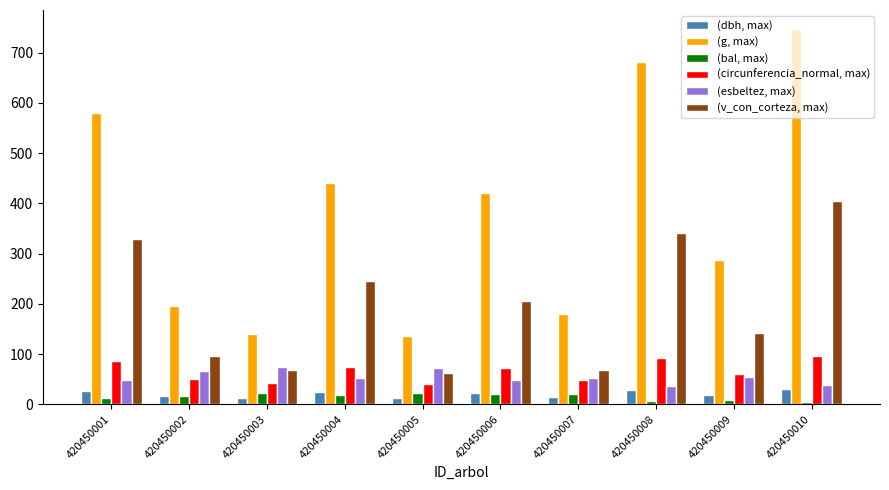

What are all the series names shown in the legend?

(dbh, max), (g, max), (bal, max), (circunferencia_normal, max), (esbeltez, max), (v_con_corteza, max)